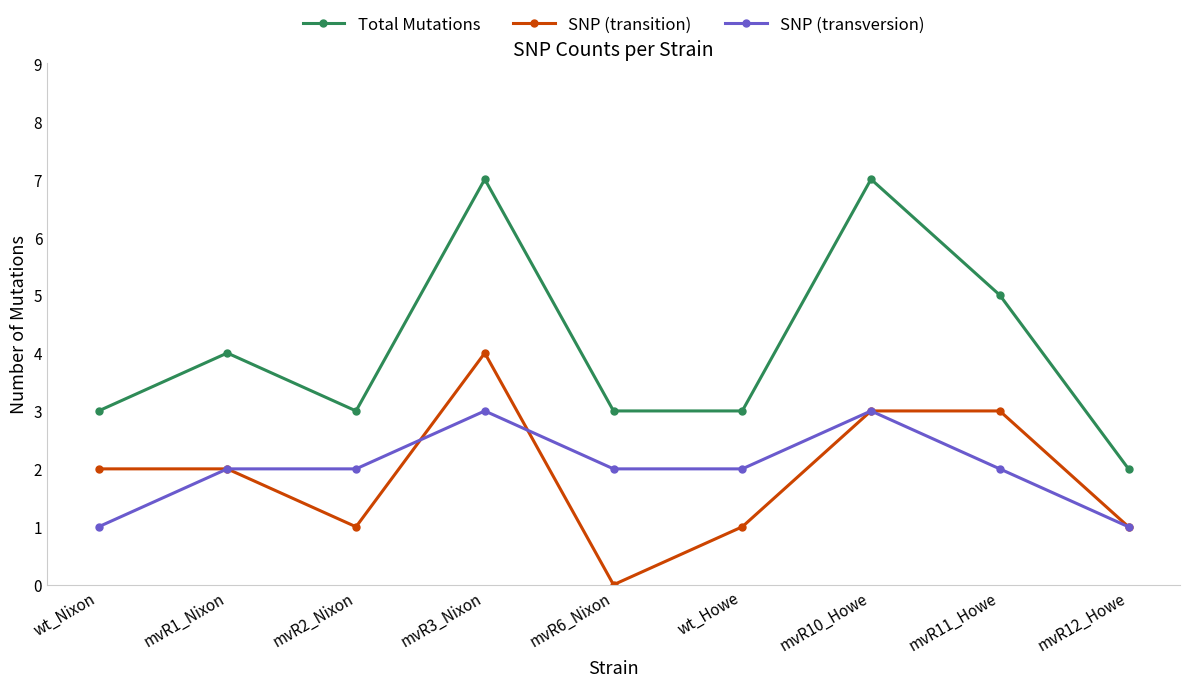

At which category is the sum across all series the highest?

mvR3_Nixon